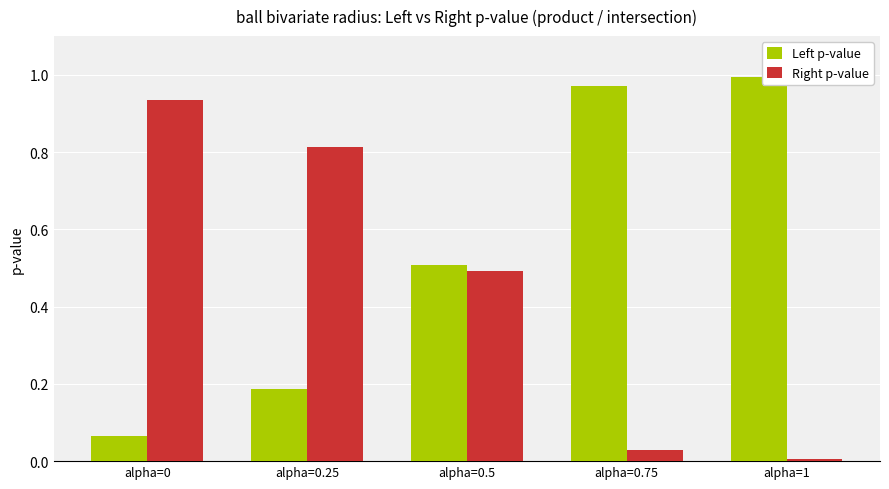

Rank the series at alpha=0.25 from highest to lowest value.

Right p-value, Left p-value